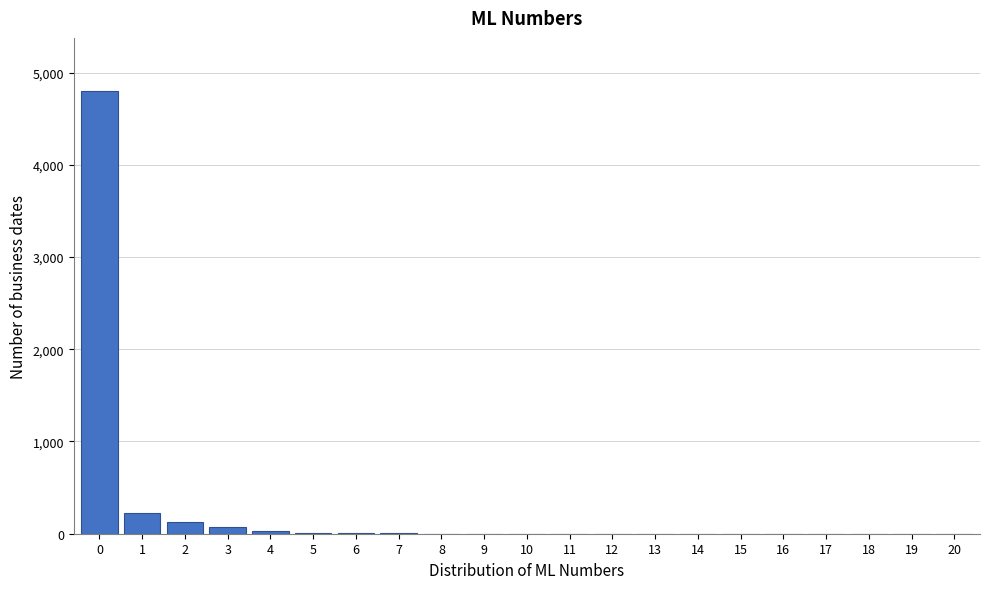

What is the sum of all values?

5283